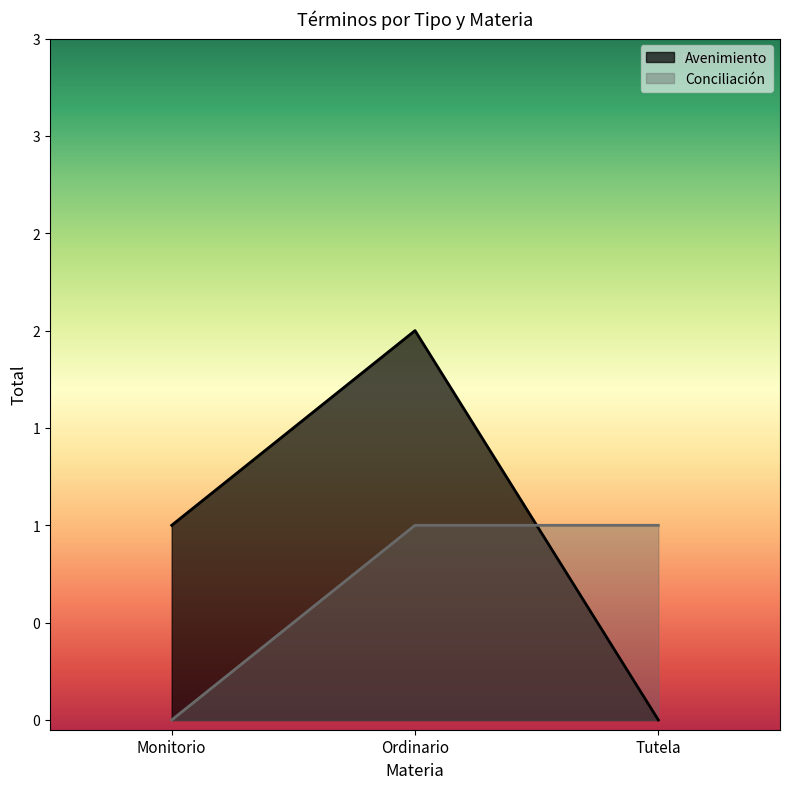

Which series has the largest total across all categories?

Avenimiento